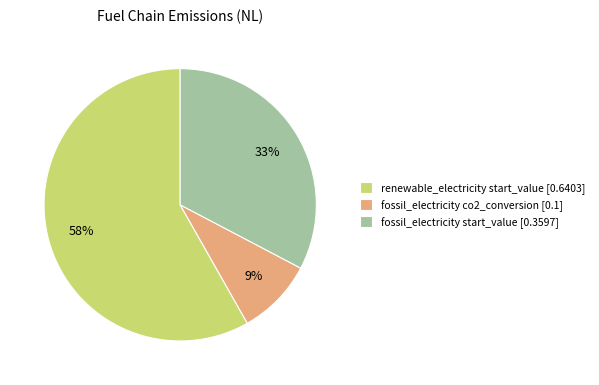

Count the number of slices in the pie.

3